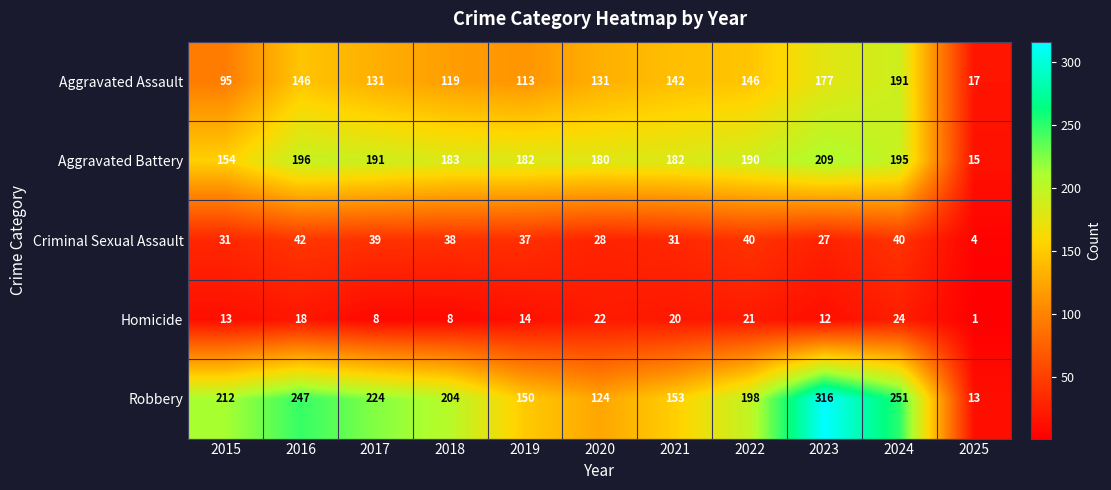

What is the spread (max minus min) of values at 2024?

227